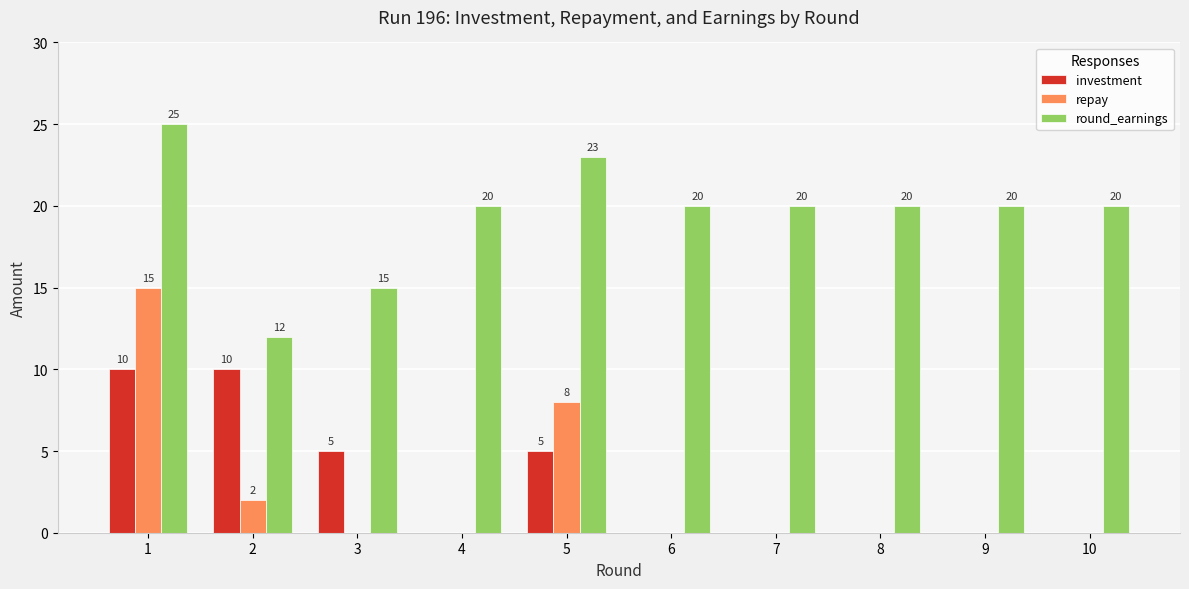

Does the chart contain stacked bars?

No